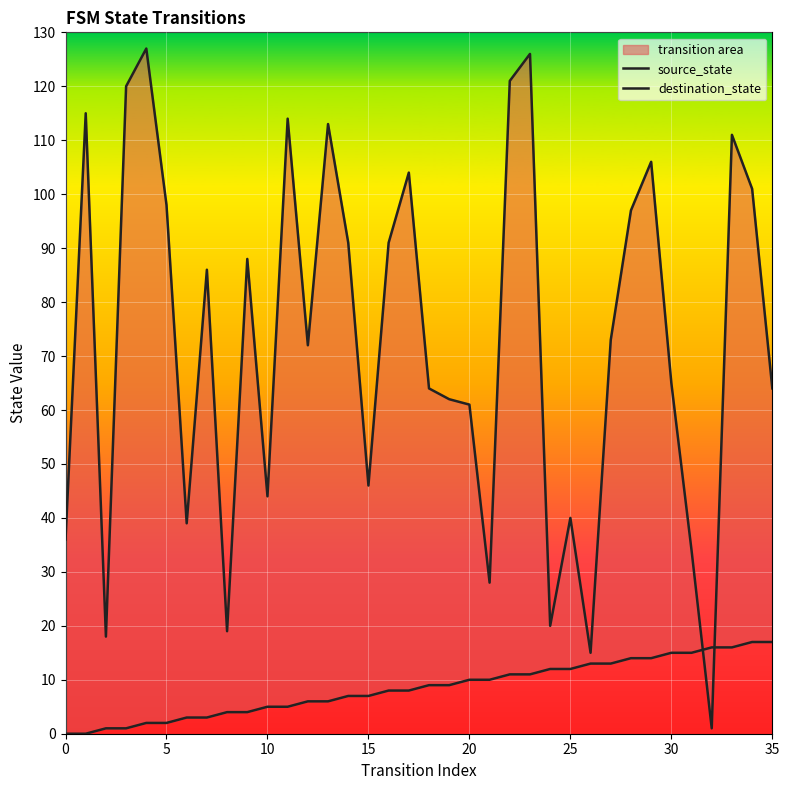

Rank the series by their average value, from highest to lowest.

destination_state, source_state